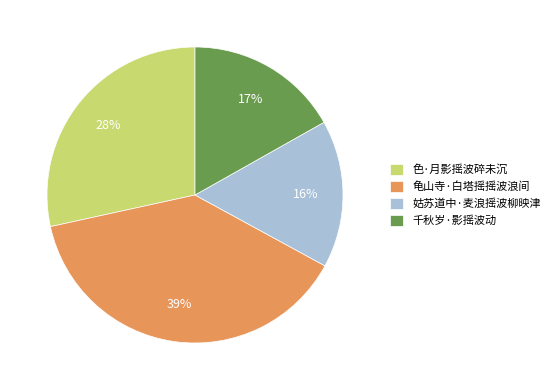

How many segments does this pie chart have?

4